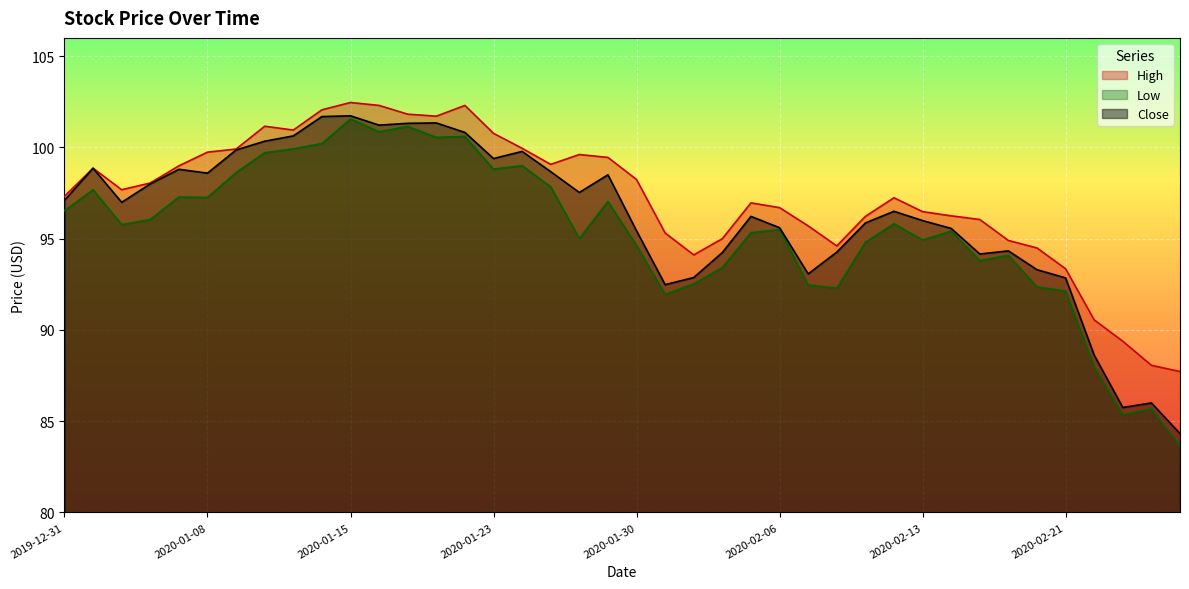

What is the highest value of the Low series?

101.6